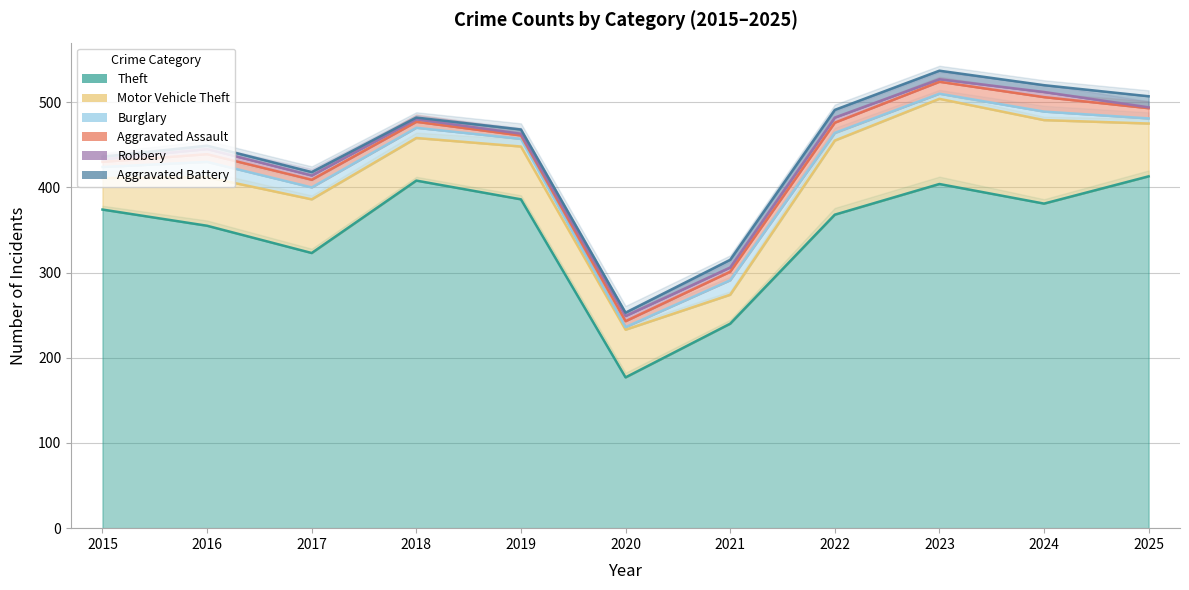

List the labels in order of Theft value, smallest first.

2020, 2021, 2017, 2016, 2022, 2015, 2024, 2019, 2023, 2018, 2025